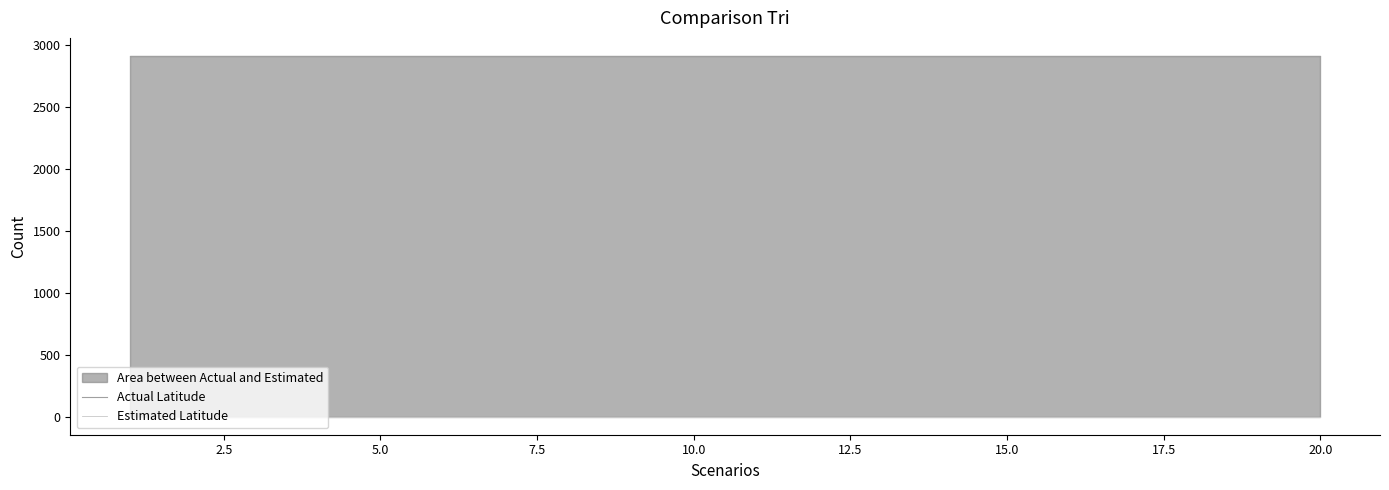

What is the label of the 13th point from the right?

17.5